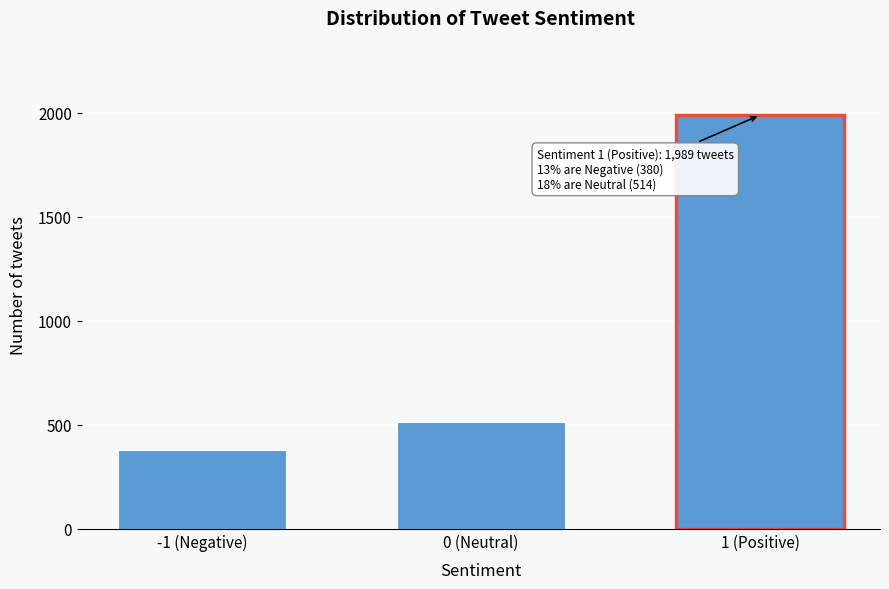

Reading right to left, what are all the values shown in this chart?

1989	514	380